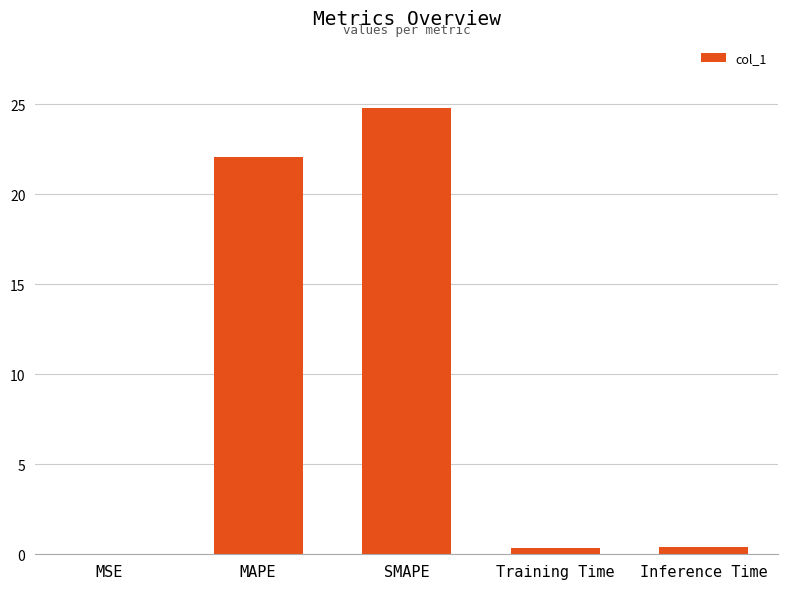

What is the sum of all values?

47.6